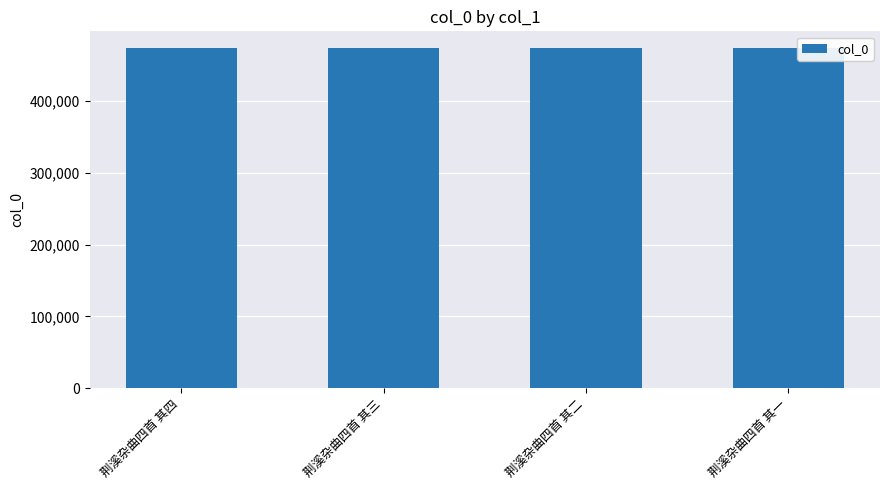

What is the smallest value displayed?

472780